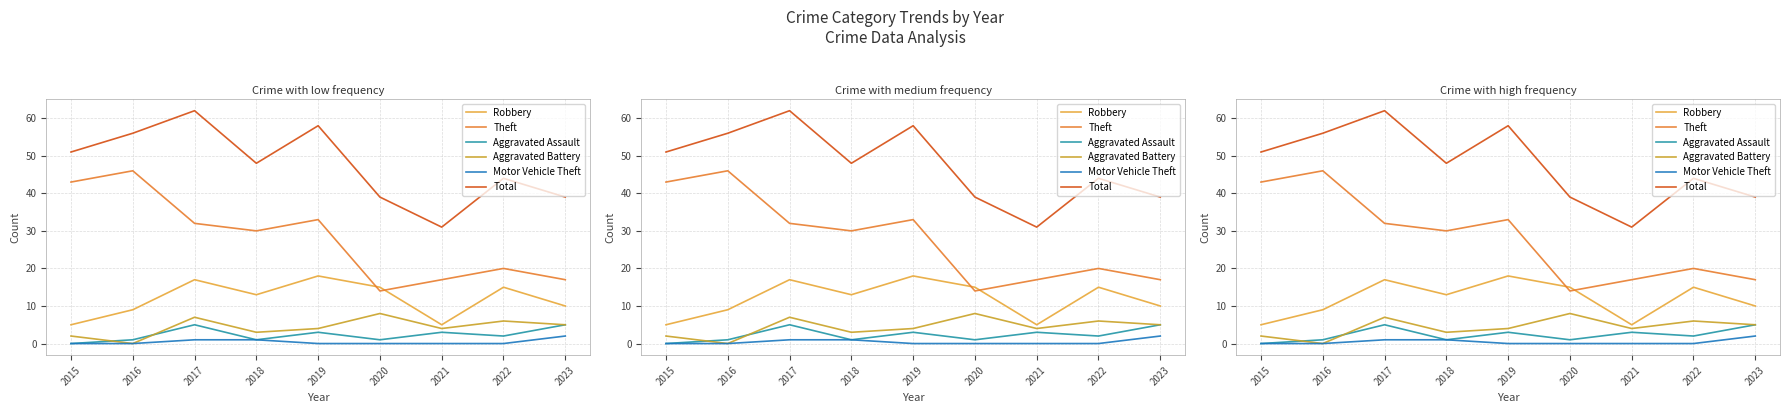

Reading right to left, what are all the values shown in this chart?

Robbery: 2023=10	2022=15	2021=5	2020=15	2019=18	2018=13	2017=17	2016=9	2015=5
Theft: 2023=17	2022=20	2021=17	2020=14	2019=33	2018=30	2017=32	2016=46	2015=43
Aggravated Assault: 2023=5	2022=2	2021=3	2020=1	2019=3	2018=1	2017=5	2016=1	2015=0
Aggravated Battery: 2023=5	2022=6	2021=4	2020=8	2019=4	2018=3	2017=7	2016=0	2015=2
Motor Vehicle Theft: 2023=2	2022=0	2021=0	2020=0	2019=0	2018=1	2017=1	2016=0	2015=0
Total: 2023=39	2022=44	2021=31	2020=39	2019=58	2018=48	2017=62	2016=56	2015=51